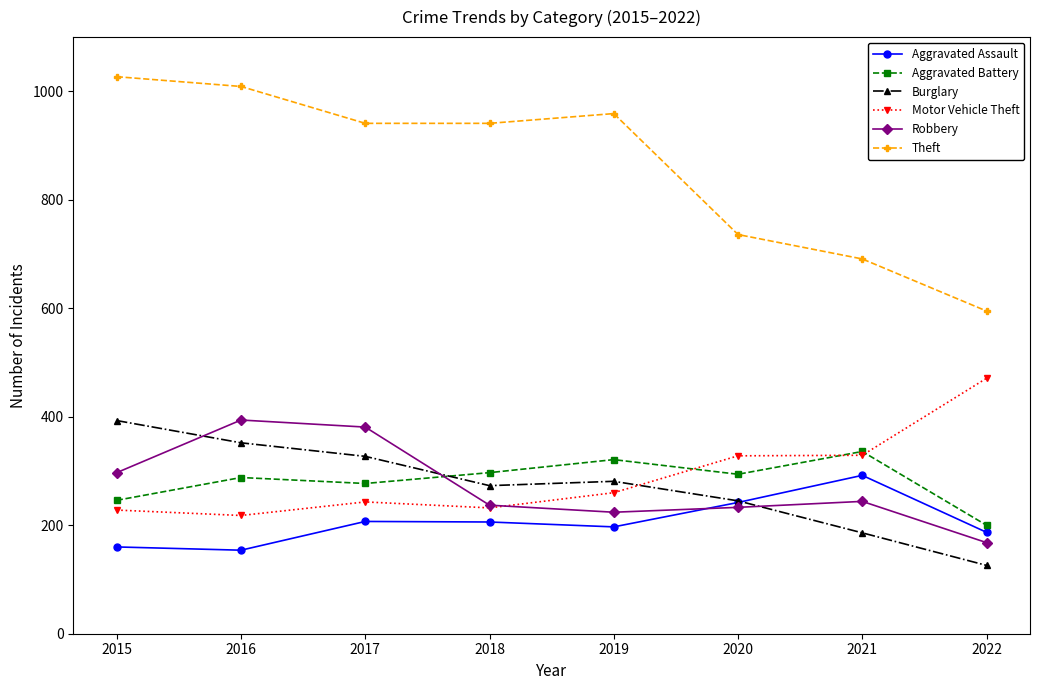

At which category does Motor Vehicle Theft reach its first local peak?

2017